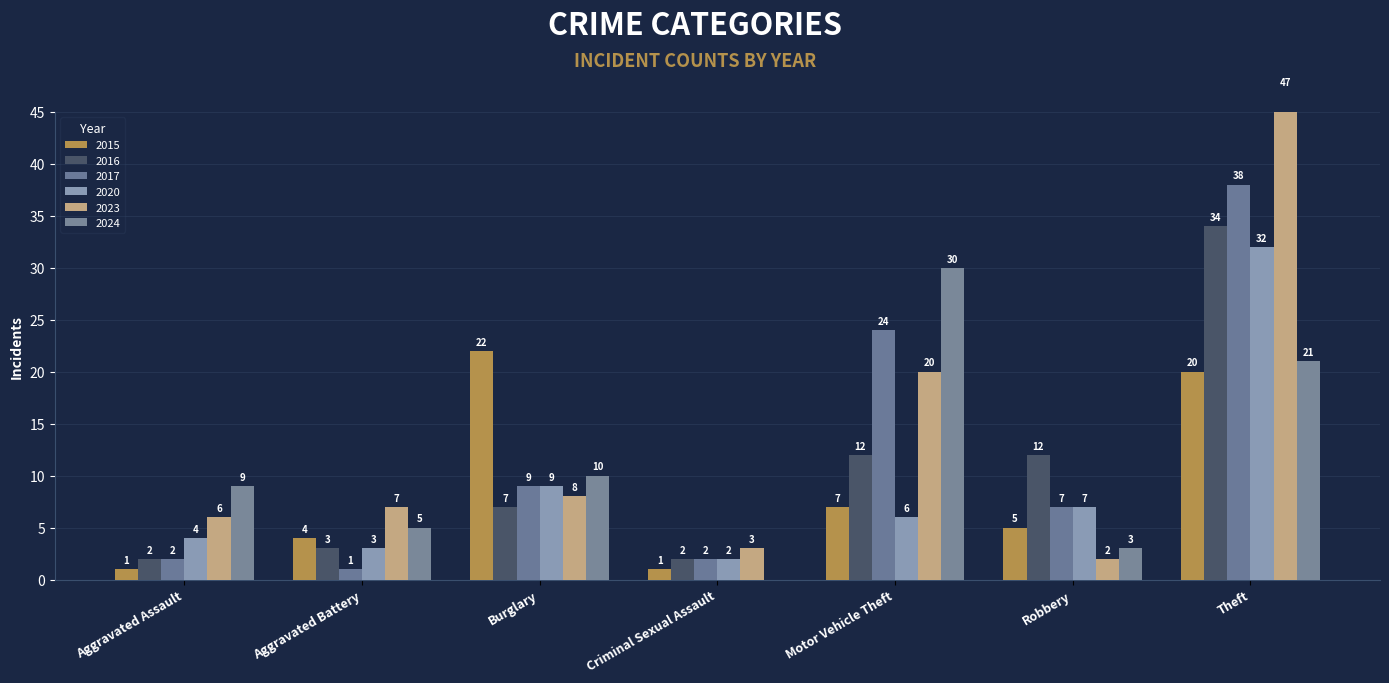

What are all the series names shown in the legend?

2015, 2016, 2017, 2020, 2023, 2024